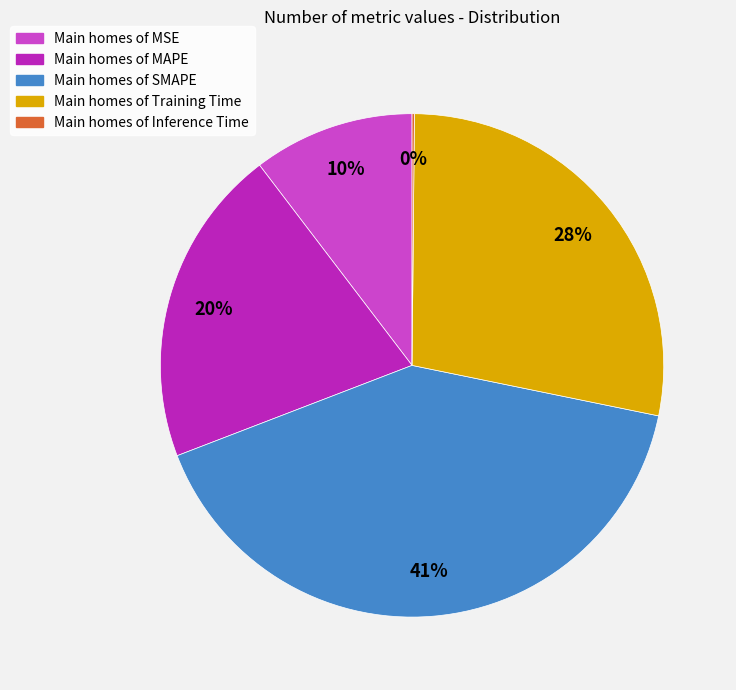

To the nearest percent, what is the average slice percentage?

20%